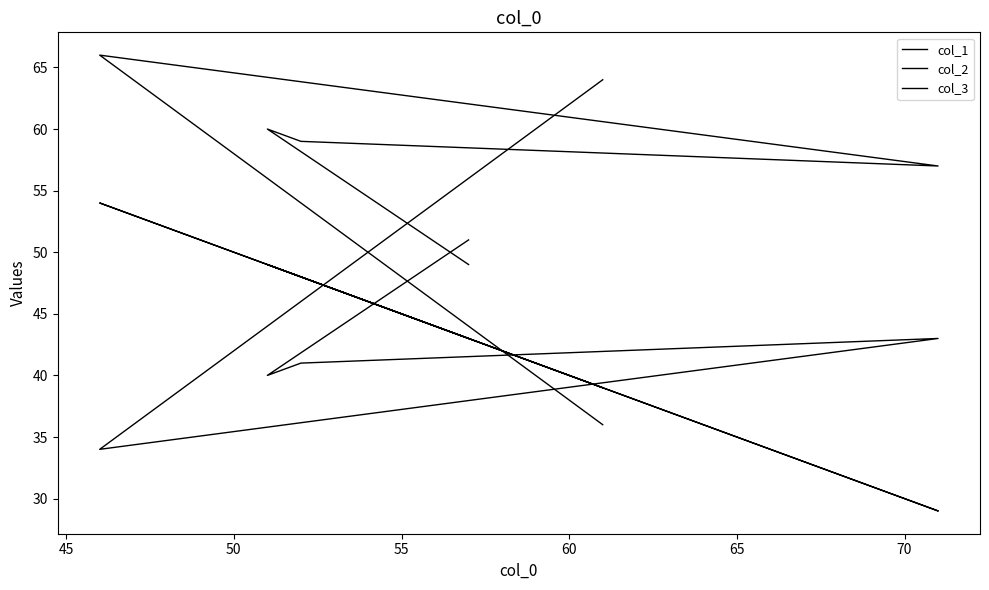

The col_1 series shows 39 at 65. True or false?

True